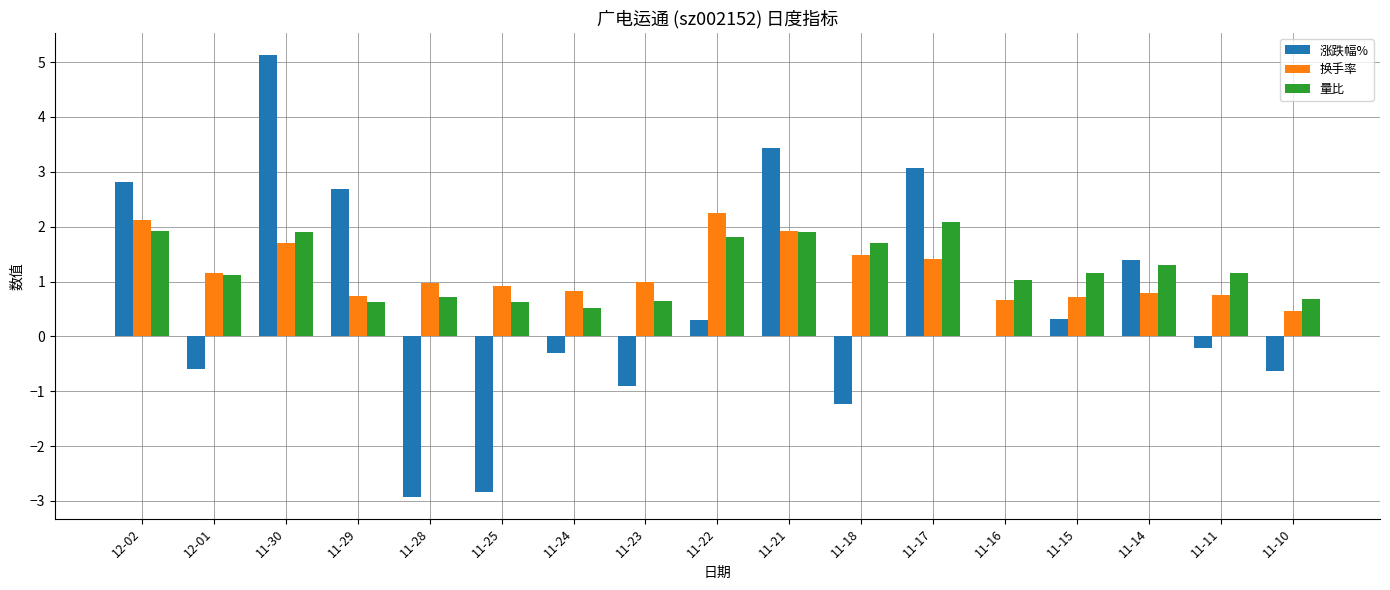

Which series has the widest spread of values?

涨跌幅%